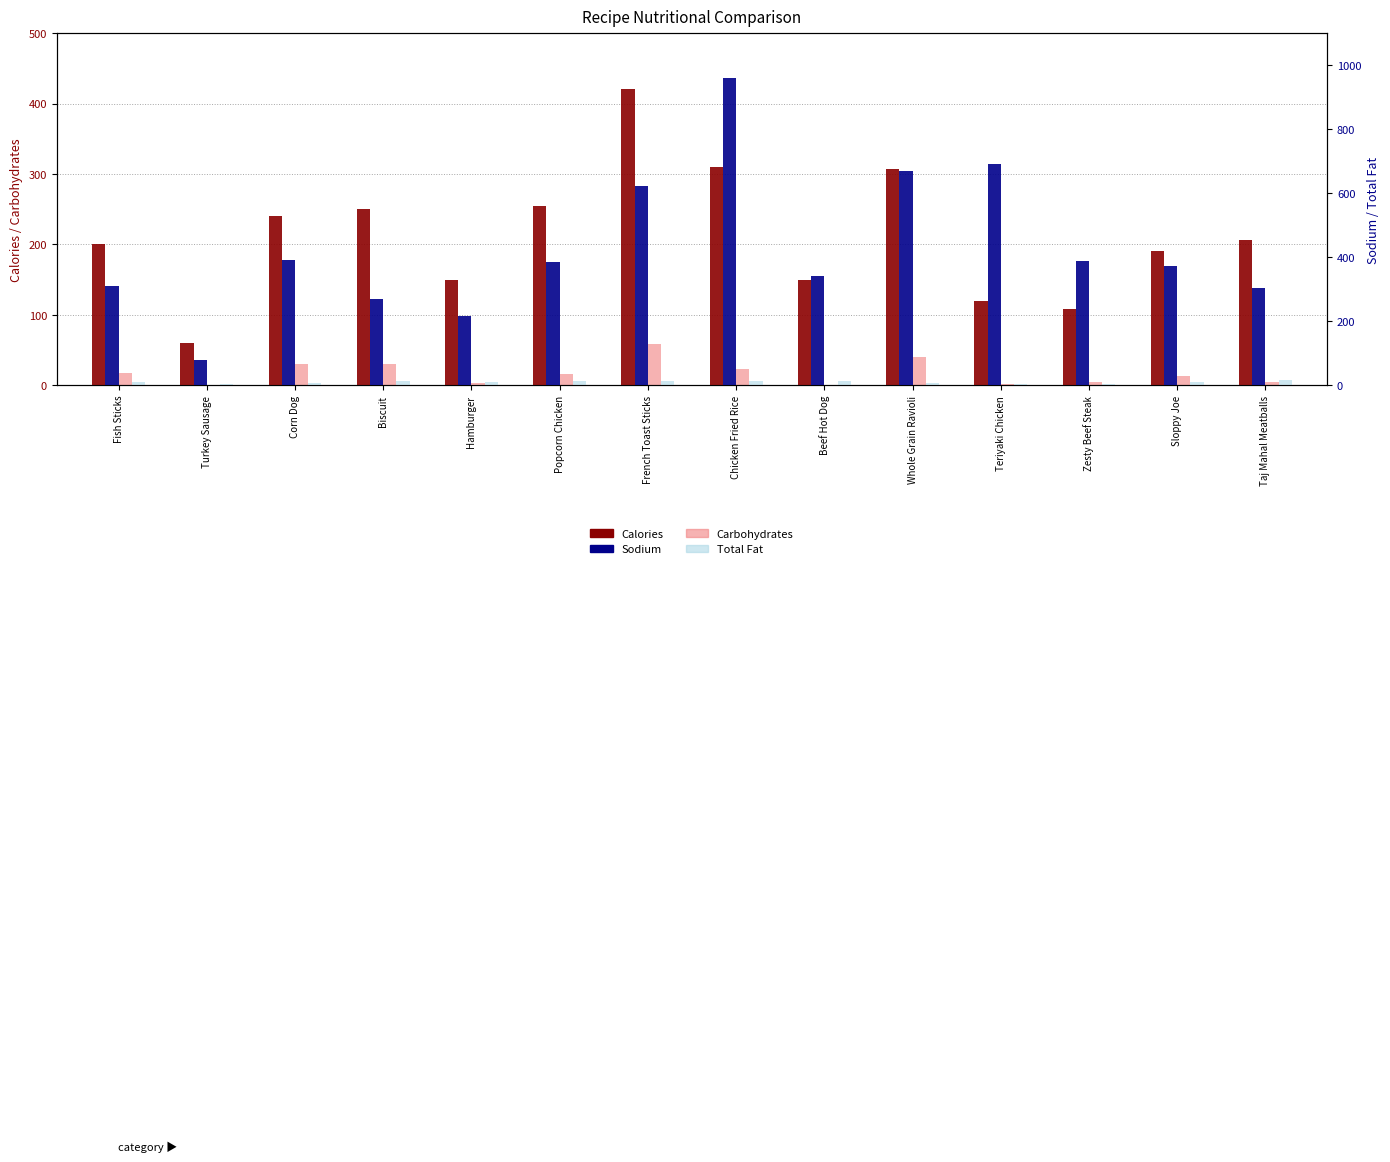

At which label does Calories first exceed 206?

Corn Dog